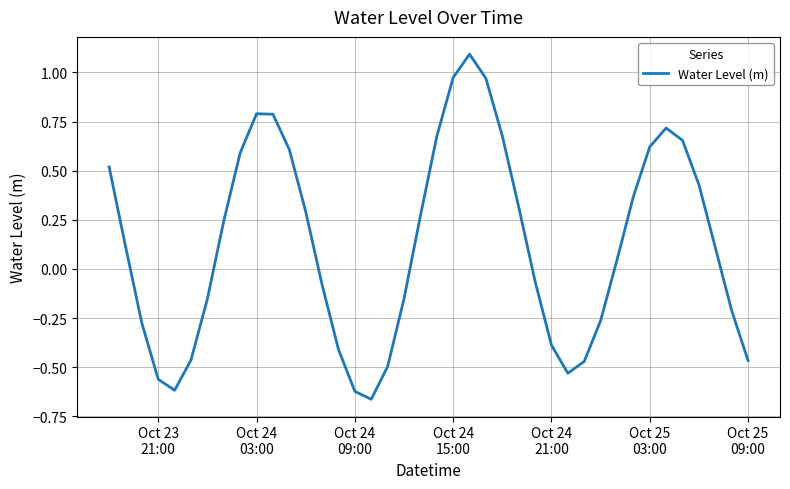

What is the difference between the maximum and minimum values?

1.8